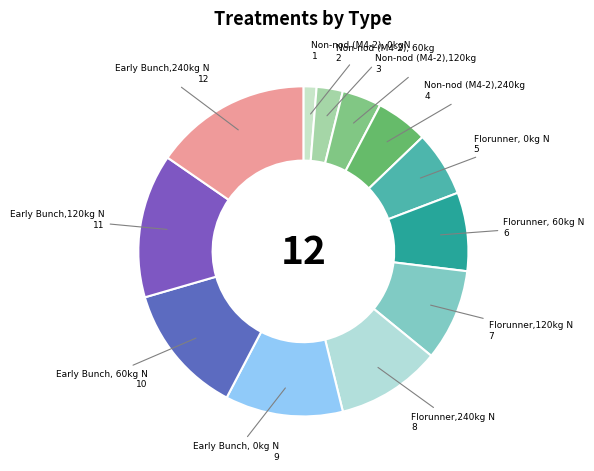

The Florunner, 0kg N slice represents 6% of the pie. True or false?

True